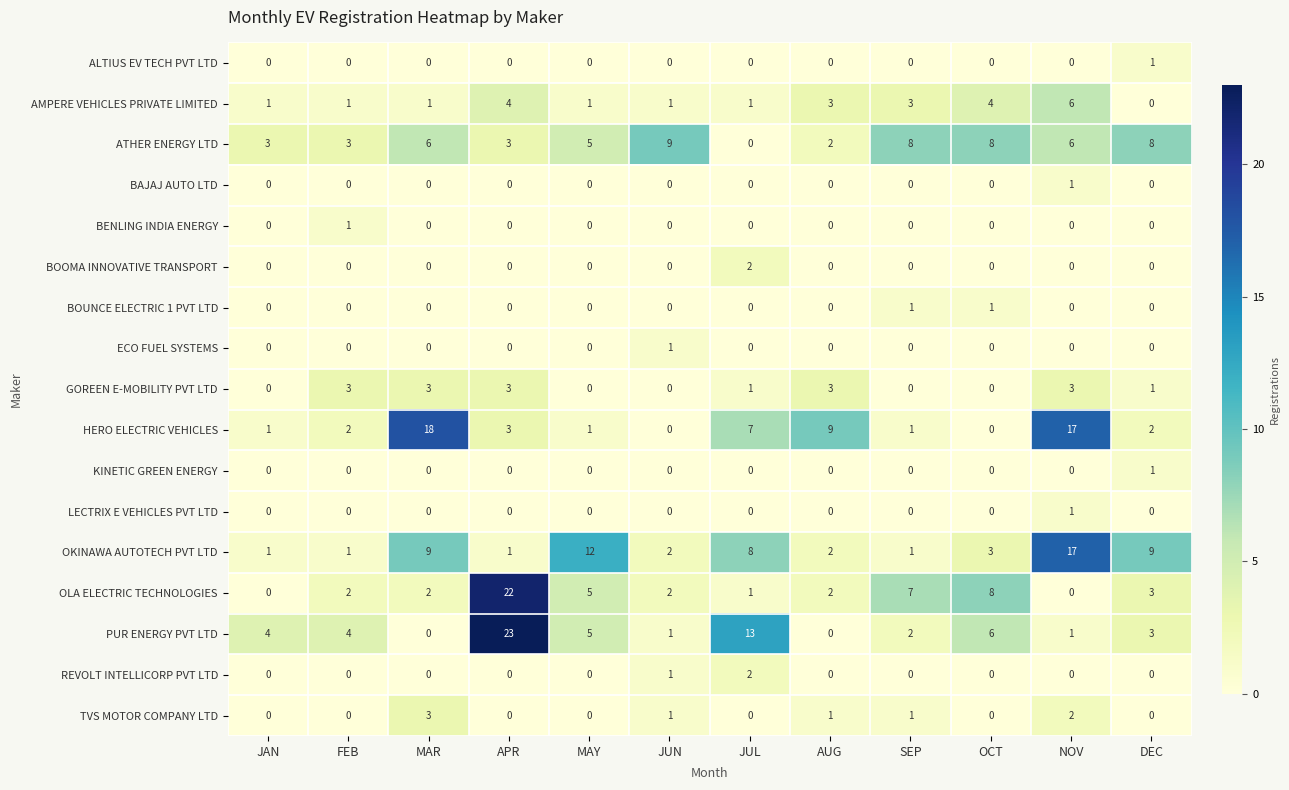

What is the difference between the highest and lowest values at AUG?

9